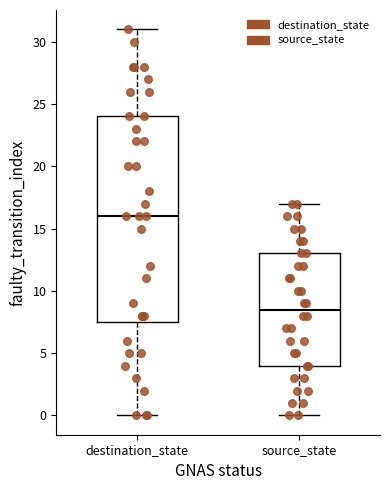

Which box is the tallest, from its lower edge to its upper edge?

destination_state